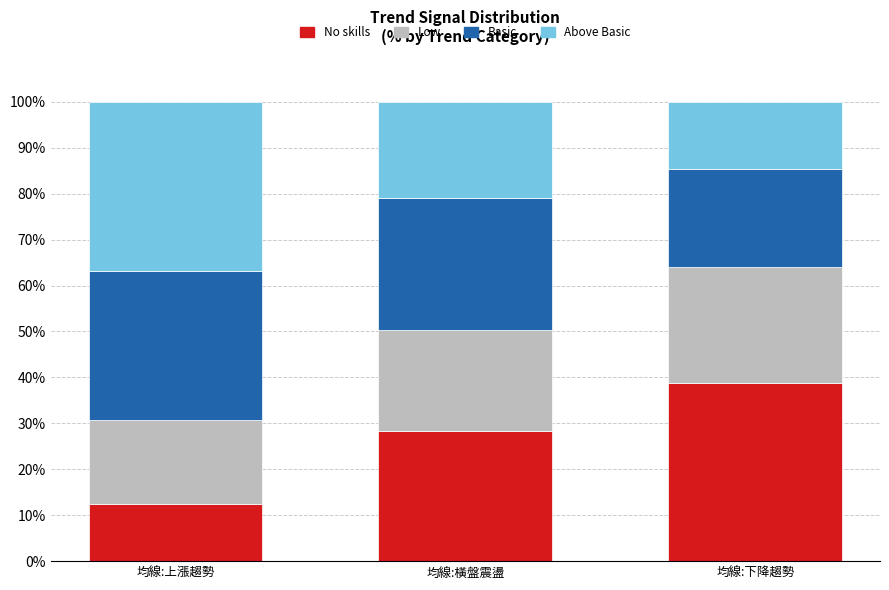

Rank the categories by No skills value from lowest to highest.

均線:上漲趨勢, 均線:橫盤震盪, 均線:下降趨勢